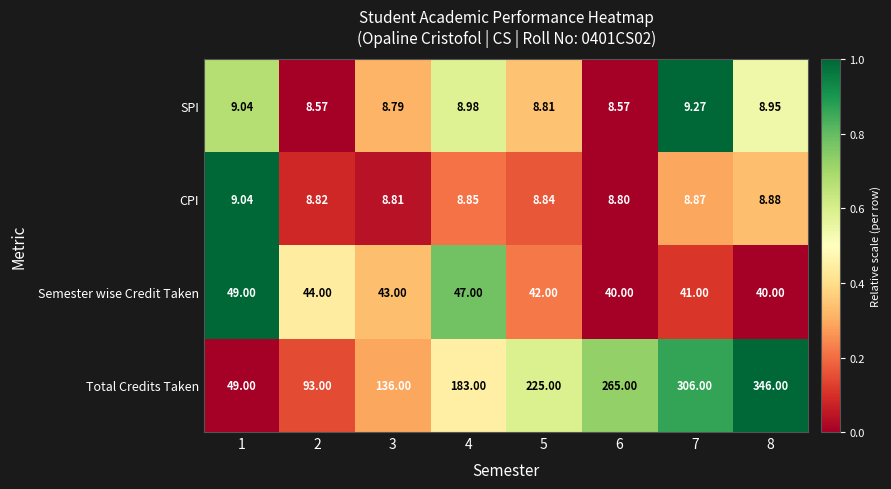

Which label corresponds to the largest value in the chart?

8